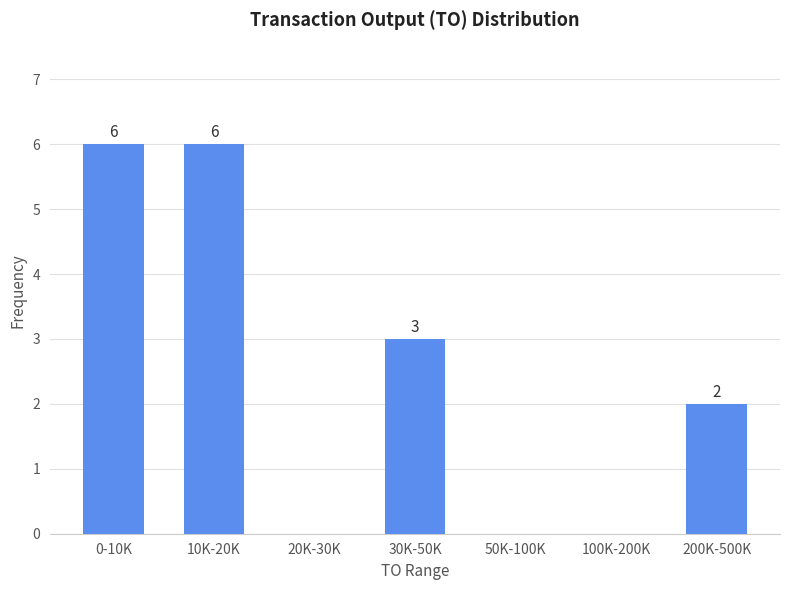

Reading left to right, what are all the values shown in this chart?

0-10K=6	10K-20K=6	20K-30K=0	30K-50K=3	50K-100K=0	100K-200K=0	200K-500K=2